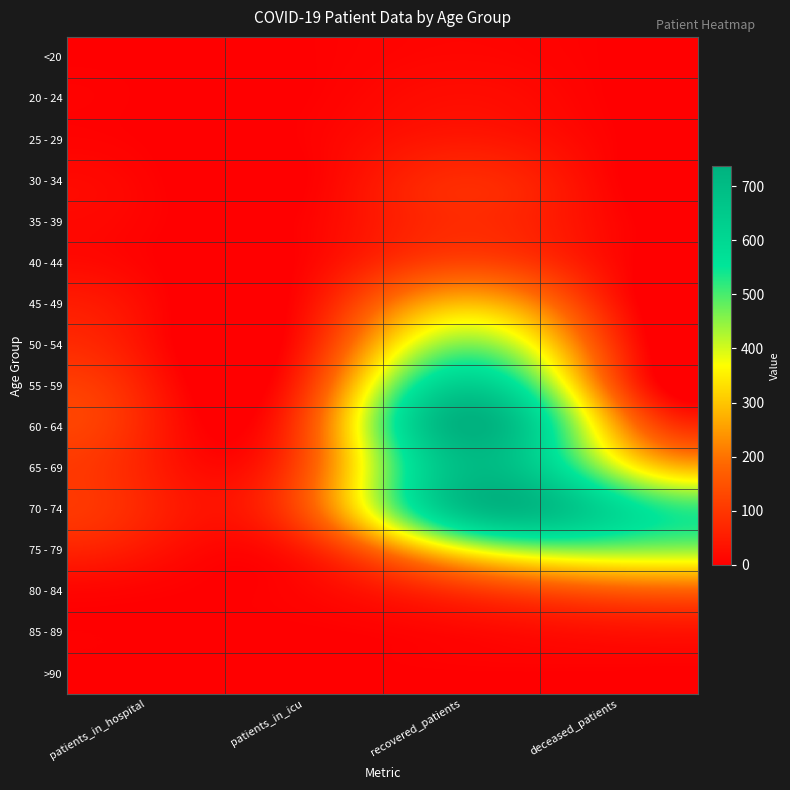

Which series has the largest range (max minus min)?

60 - 64